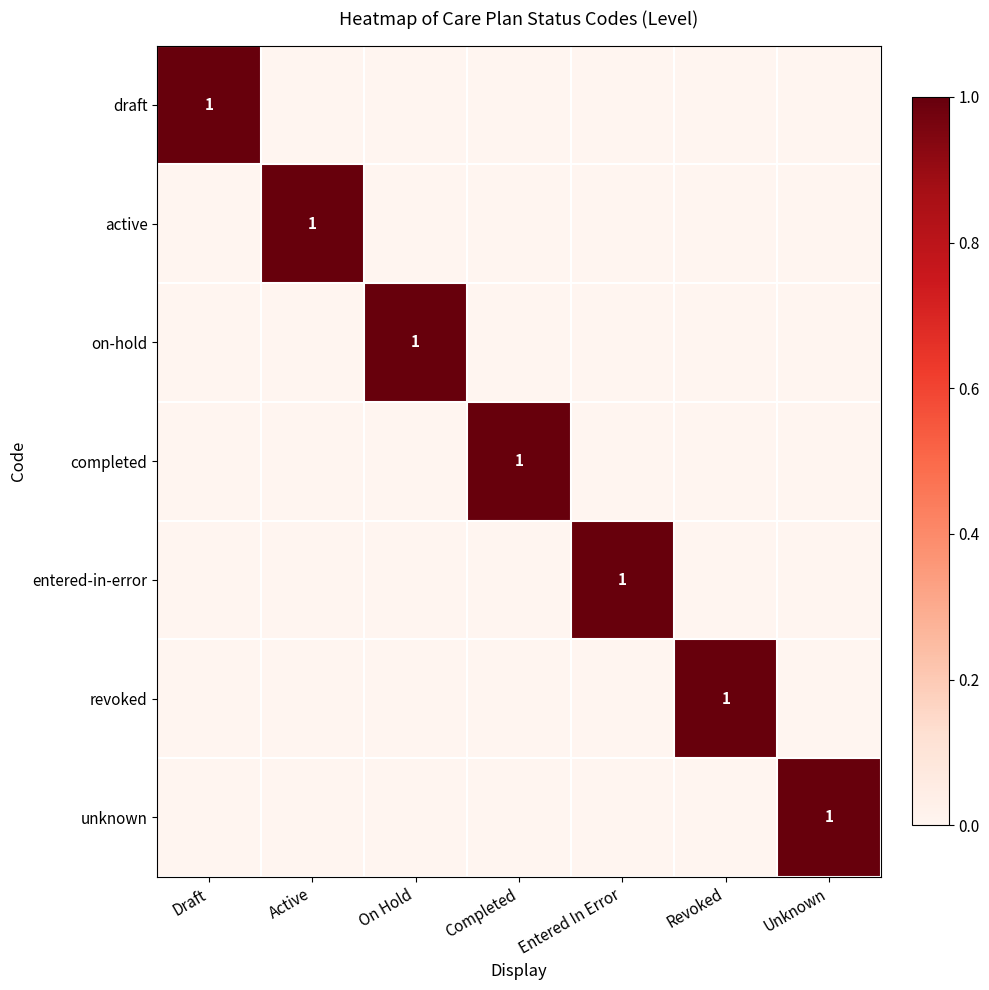

True or false: revoked has a value of 1 at Revoked.

True